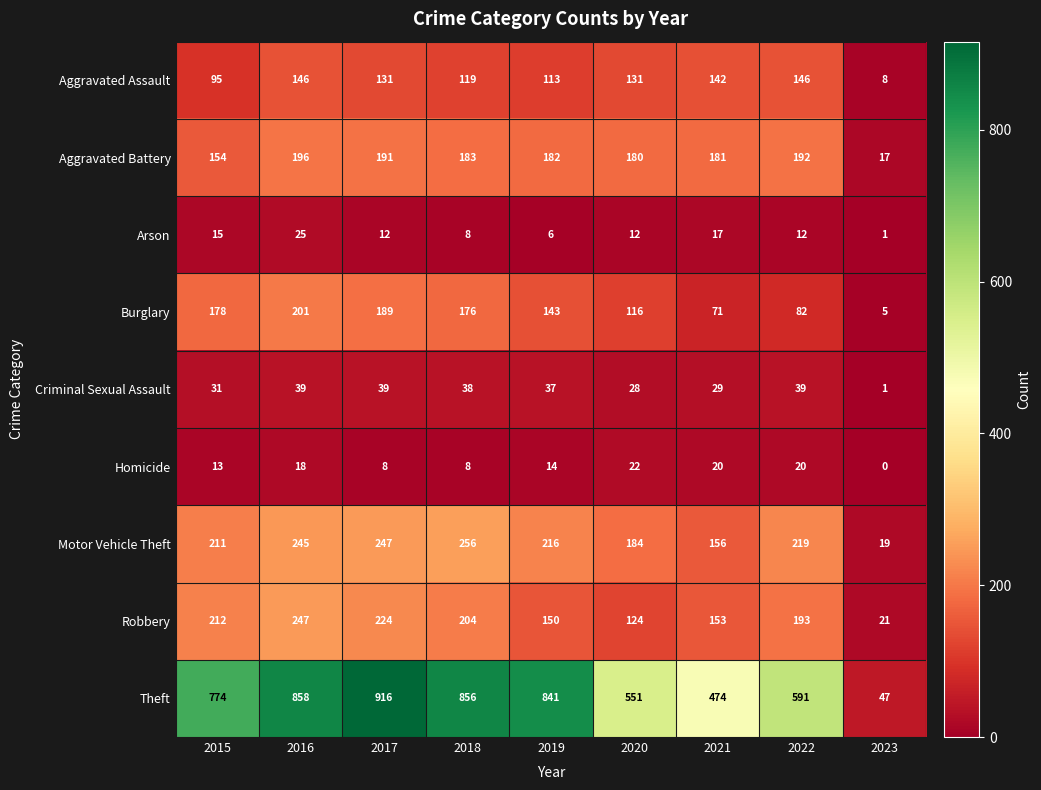

At how many categories does at least one series exceed 526?

7